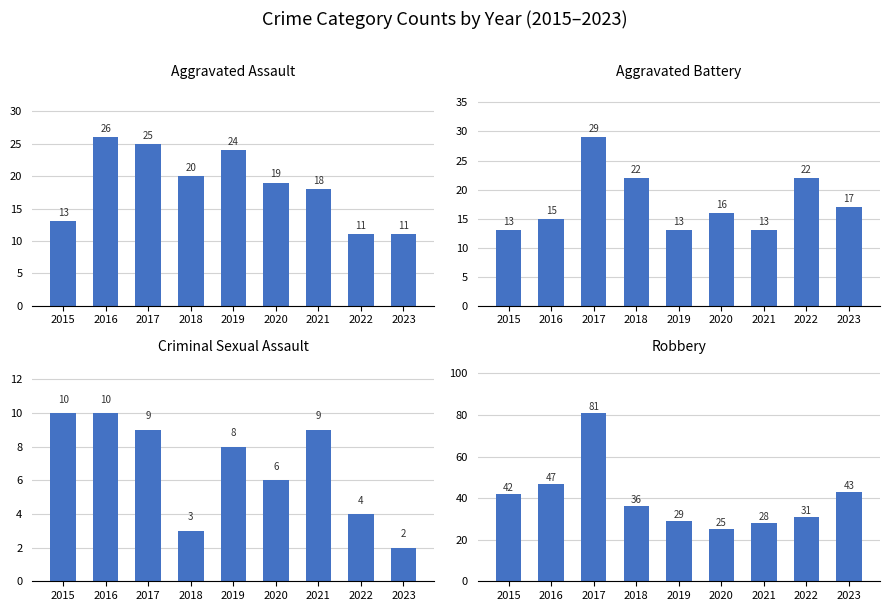

List the labels in order of Criminal Sexual Assault value, largest first.

2015, 2016, 2017, 2021, 2019, 2020, 2022, 2018, 2023